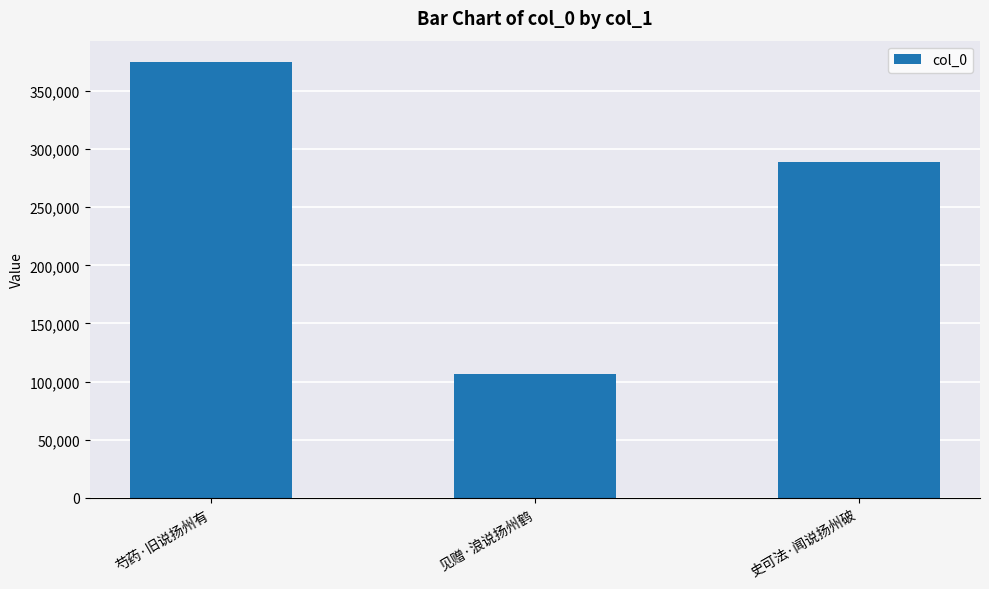

List the labels in order of value, smallest first.

见赠·浪说扬州鹤, 史可法·闻说扬州破, 芍药·旧说扬州有